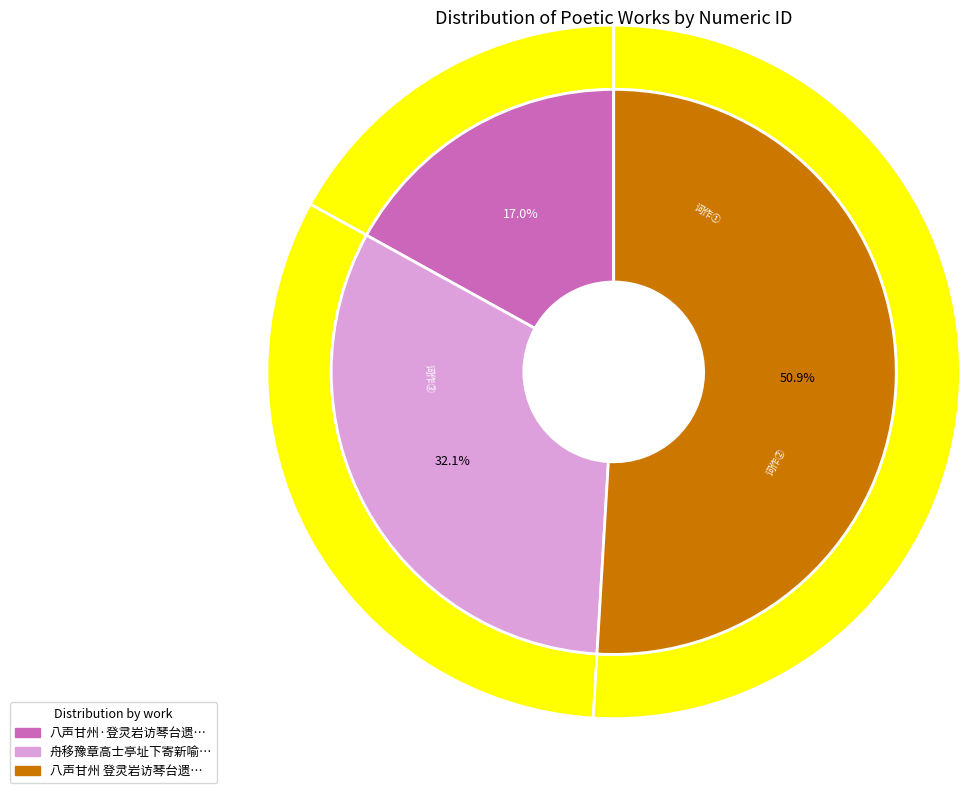

To the nearest percent, what percentage of the pie is 舟移豫章高士亭址下寄新喻文学潘时彦?

32%